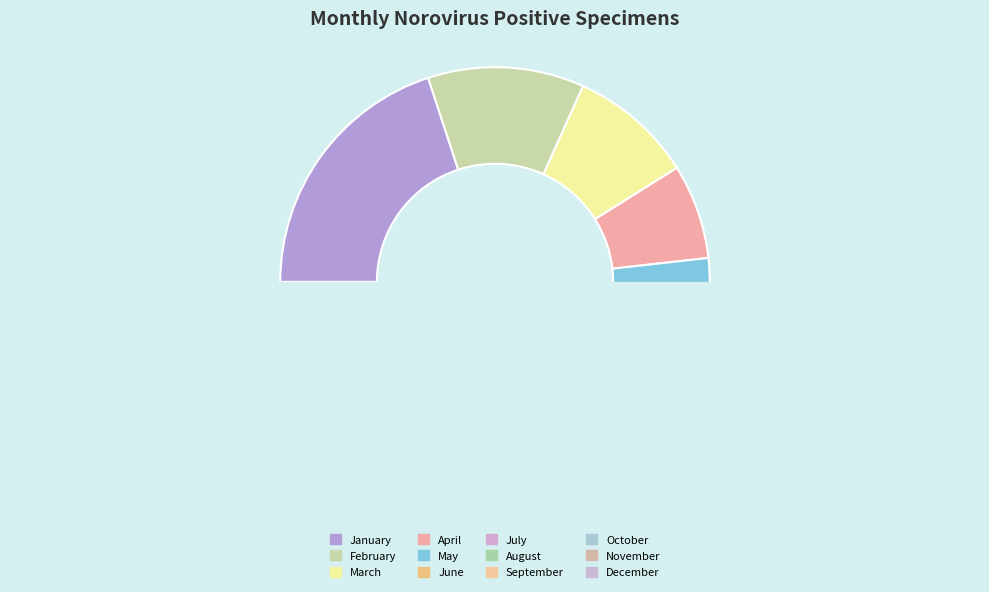

Does any single category account for the majority?

No